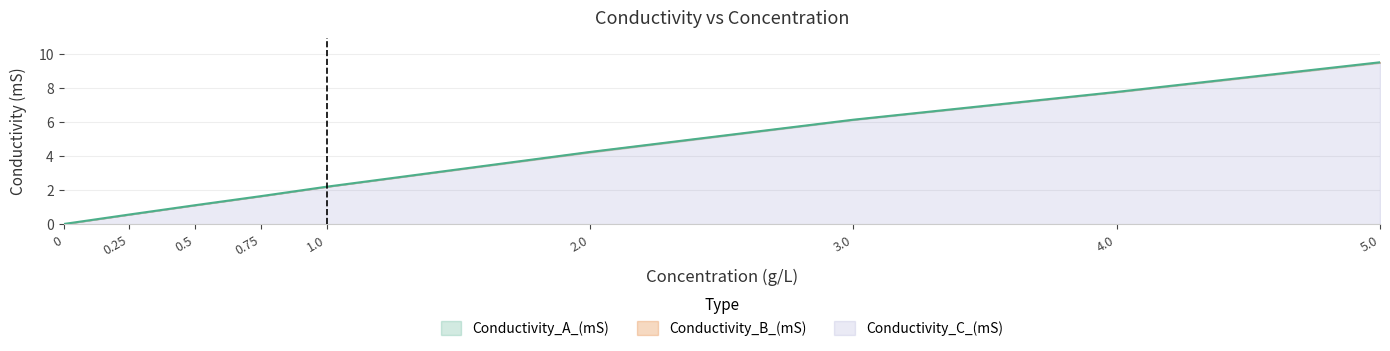

List the series in order of their overall mean, highest first.

Conductivity_A_(mS), Conductivity_B_(mS), Conductivity_C_(mS)